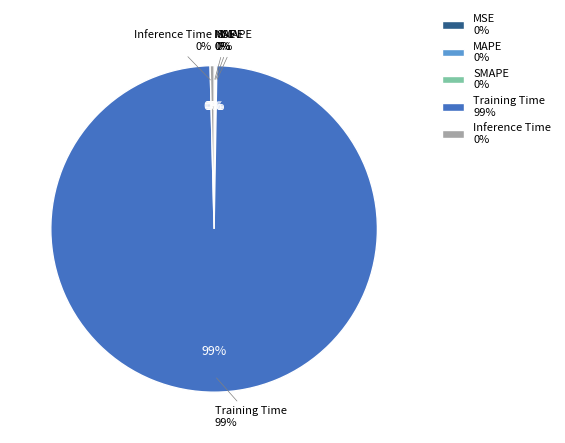

Between Training Time and MAPE, which is larger?

Training Time